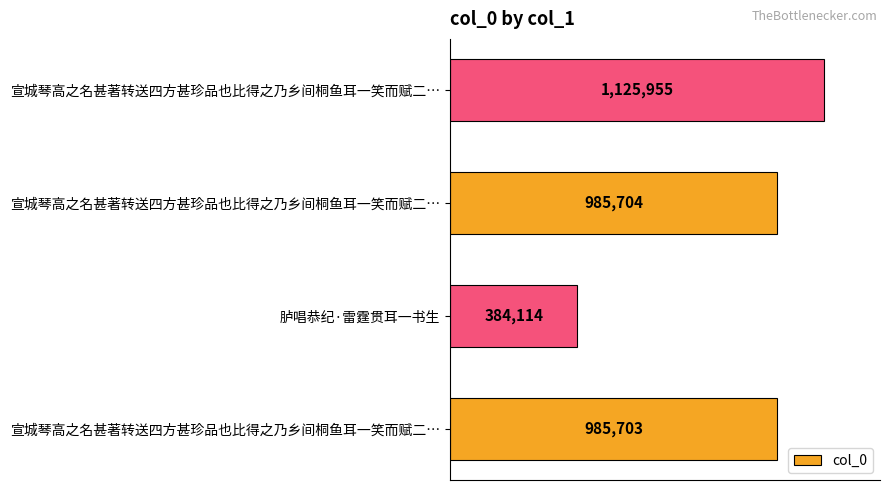

At which category does the chart reach its minimum across all series?

胪唱恭纪·雷霆贯耳一书生